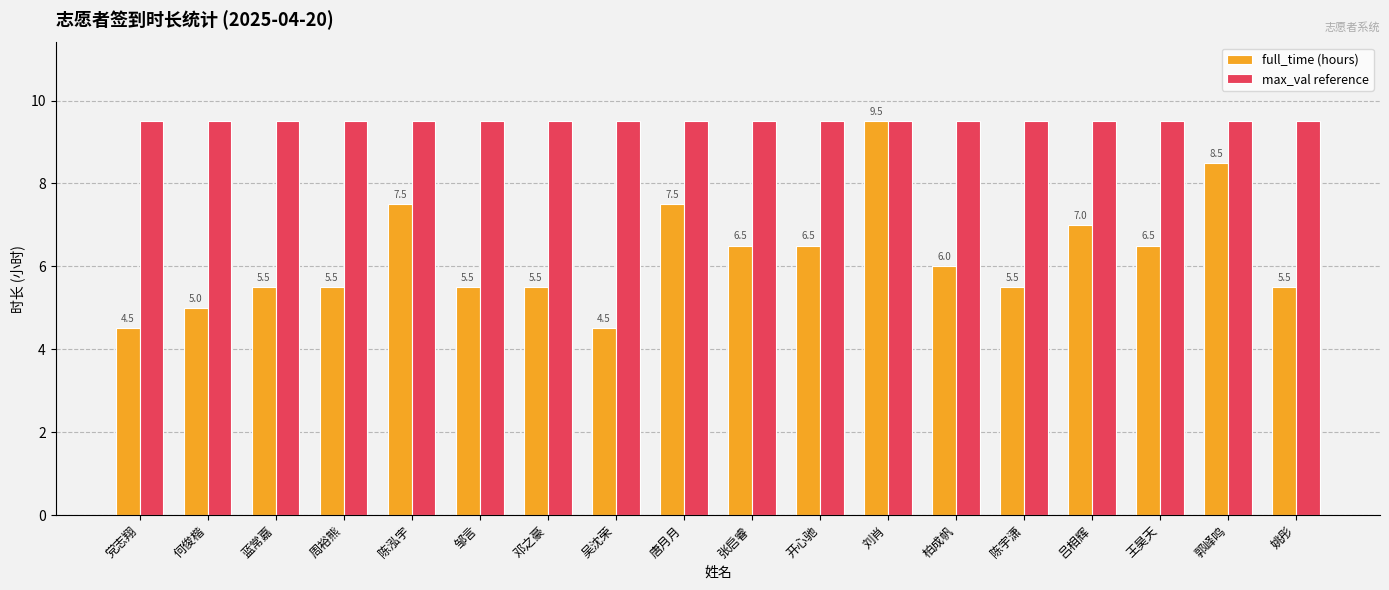

Which series changed the most between 邓之豪 and 张启睿?

full_time (hours)